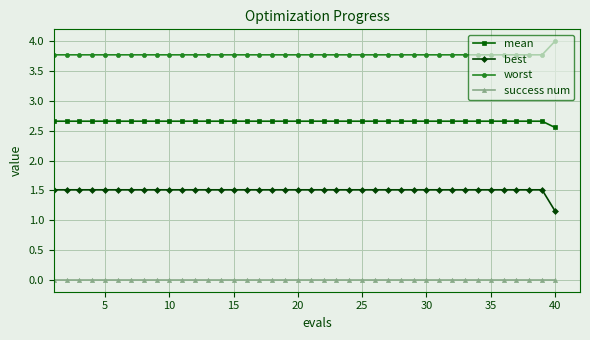

How many lines are shown in the chart?

4